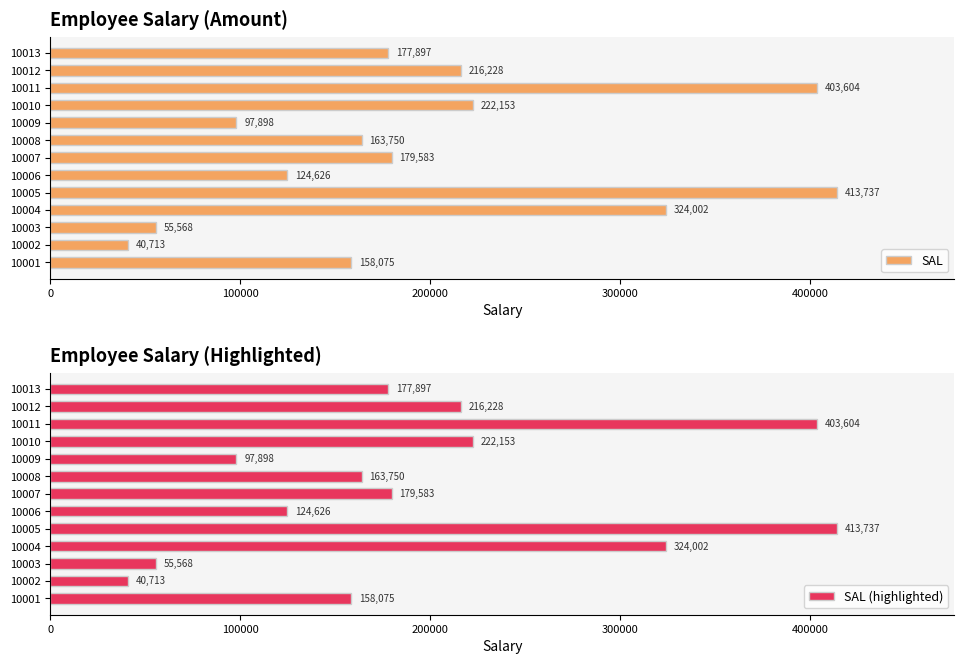

What is the difference between the SAL values at 10011 and 10013?

225707